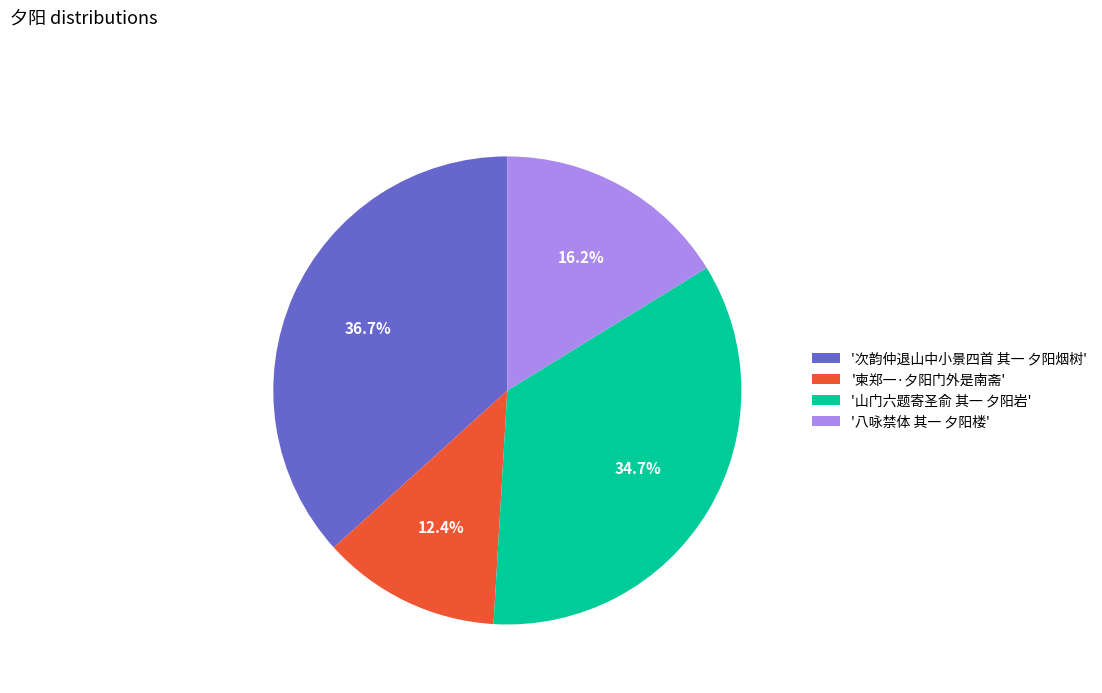

Approximately how many times larger is the value at '柬郑一·夕阳门外是南斋' compared to '次韵仲退山中小景四首 其一 夕阳烟树'?

0.3